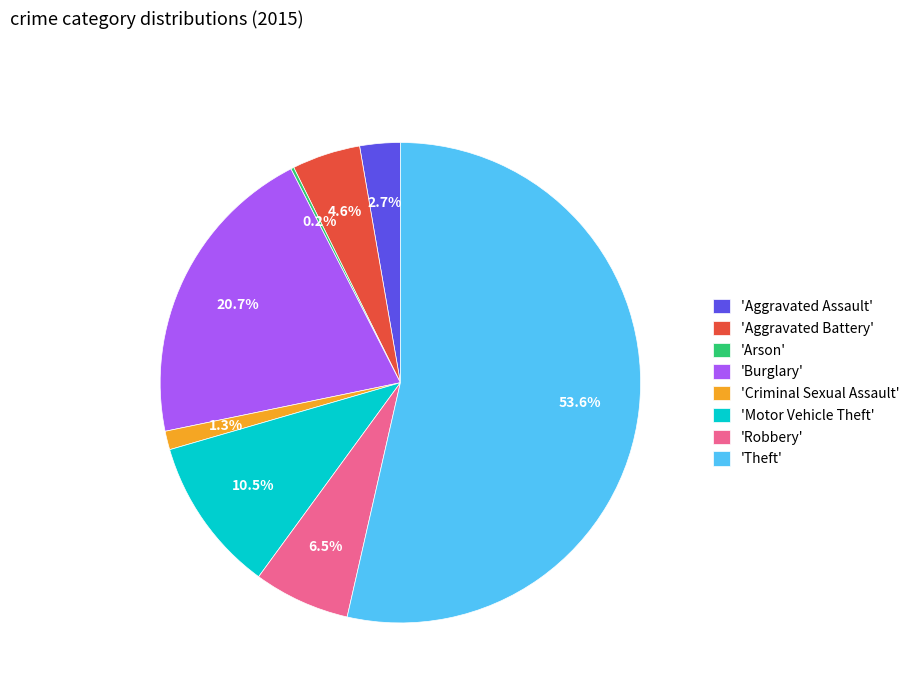

Combined, do 'Motor Vehicle Theft' and 'Burglary' account for over 50%?

No